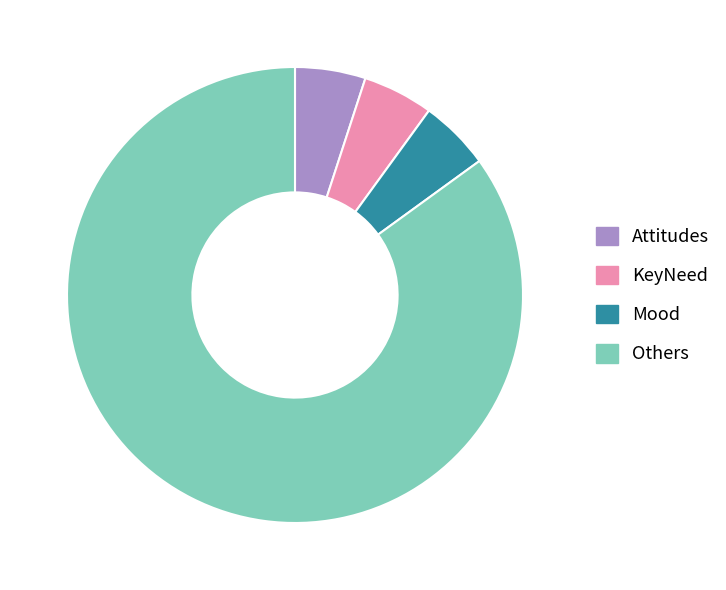

Is the sum of Mood and Others greater than half?

Yes